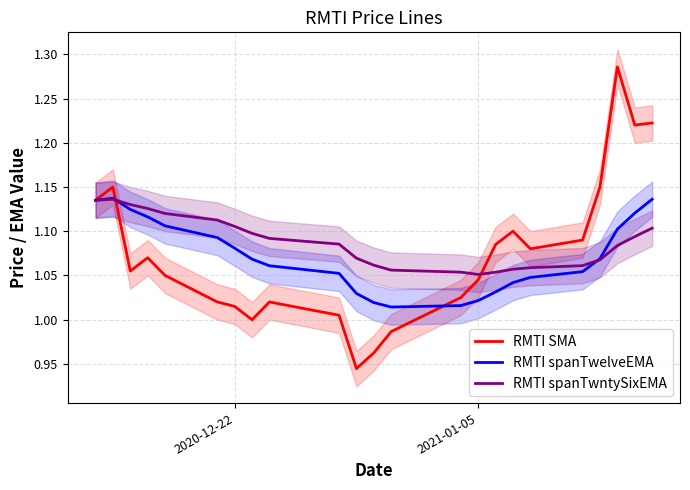

What is the difference between the maximum and minimum values in the RMTI SMA series?

0.3